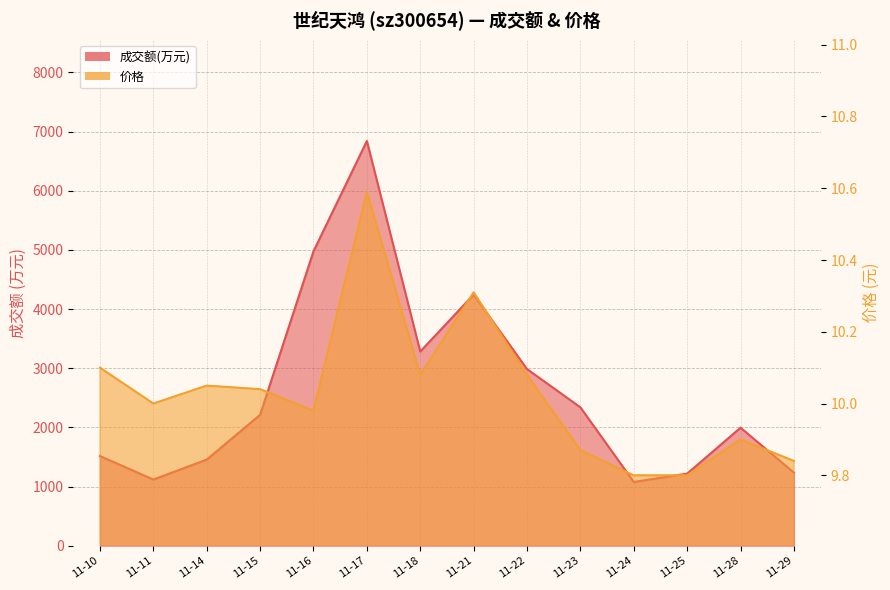

The value of 价格 at 11-17 is 14.0. True or false?

False